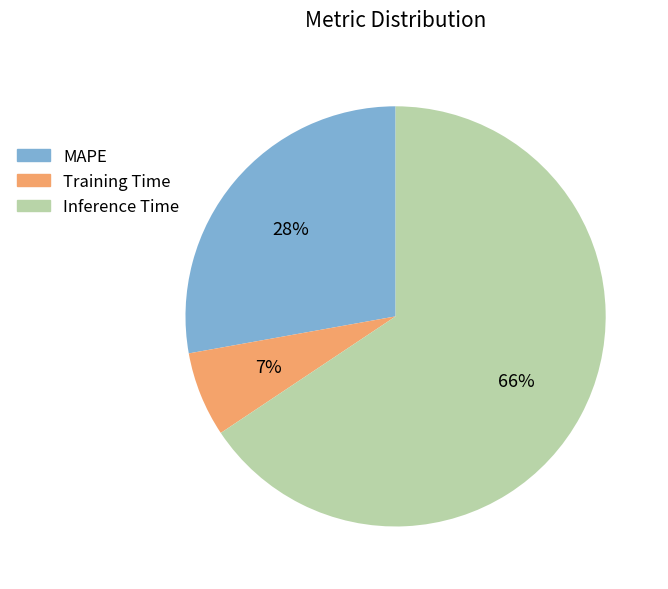

Which has a higher value, Training Time or MAPE?

MAPE